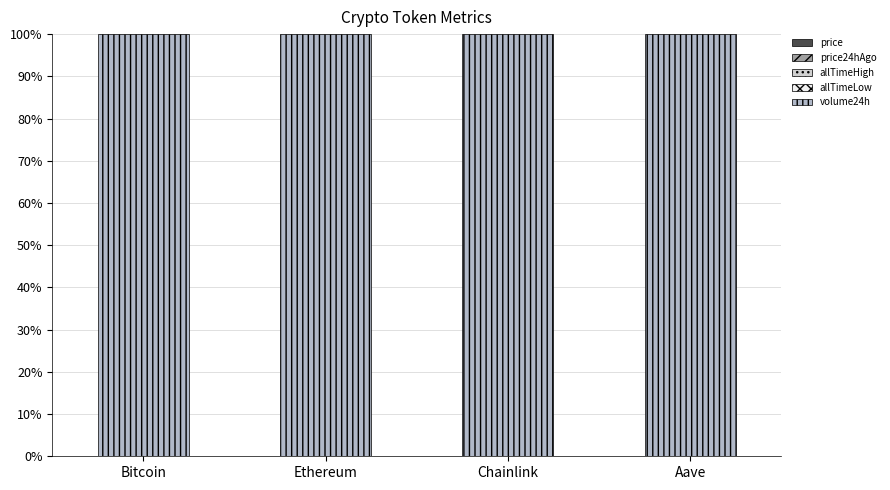

The price24hAgo series shows 0.0 at Aave. True or false?

True